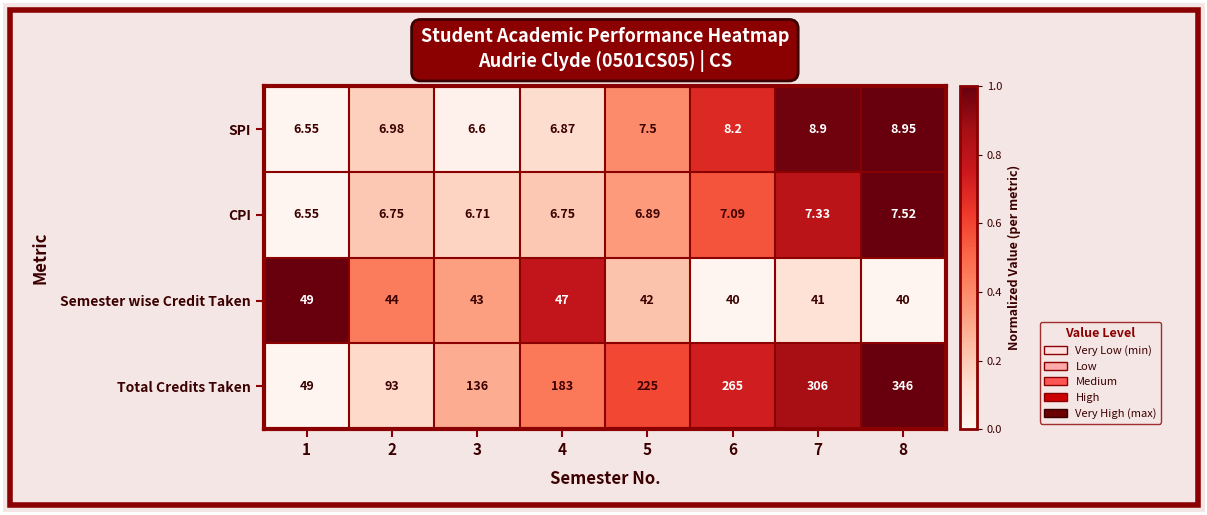

Which series changed the most between 5 and 8?

Total Credits Taken